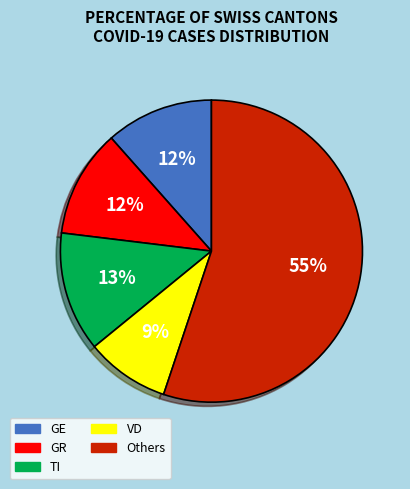

How many segments does this pie chart have?

5